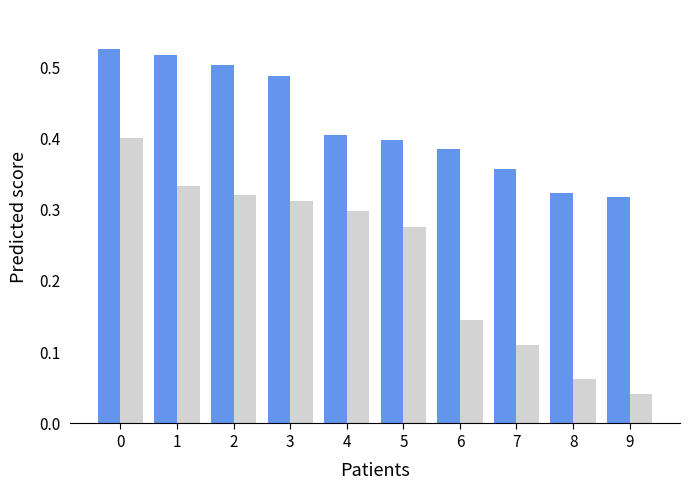

At which category does the chart reach its minimum across all series?

9